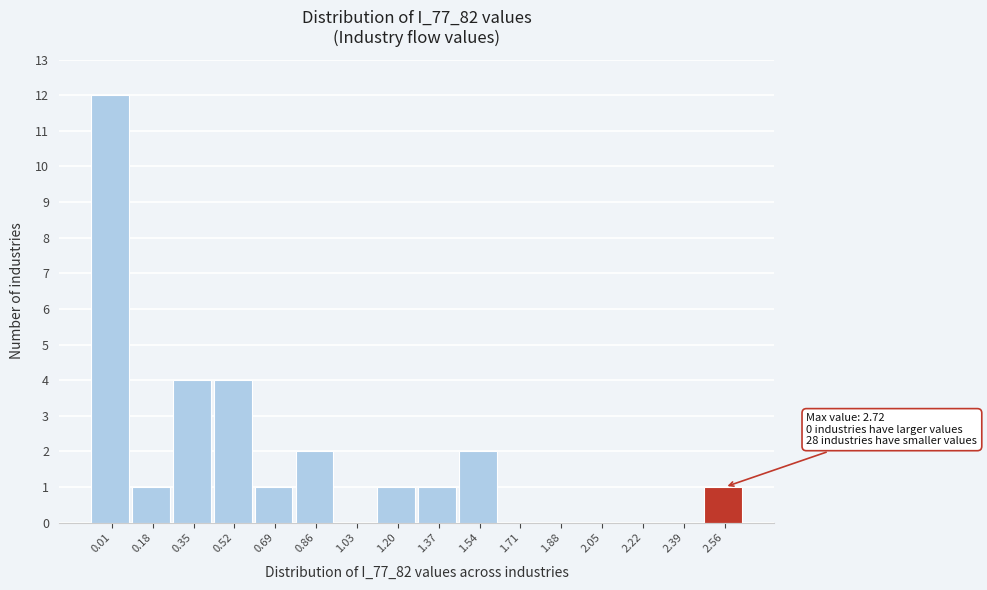

Reading left to right, extract all data points from this chart.

0.01=12	0.18=1	0.35=4	0.52=4	0.69=1	0.86=2	1.03=0	1.20=1	1.37=1	1.54=2	1.71=0	1.88=0	2.05=0	2.22=0	2.39=0	2.56=1